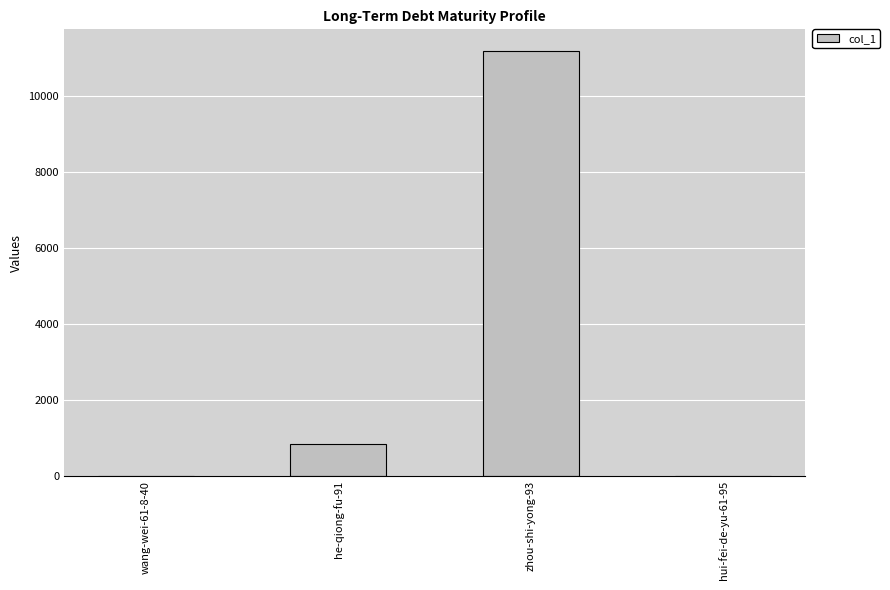

True or false: the data shows 391 at he-qiong-fu-91.

False